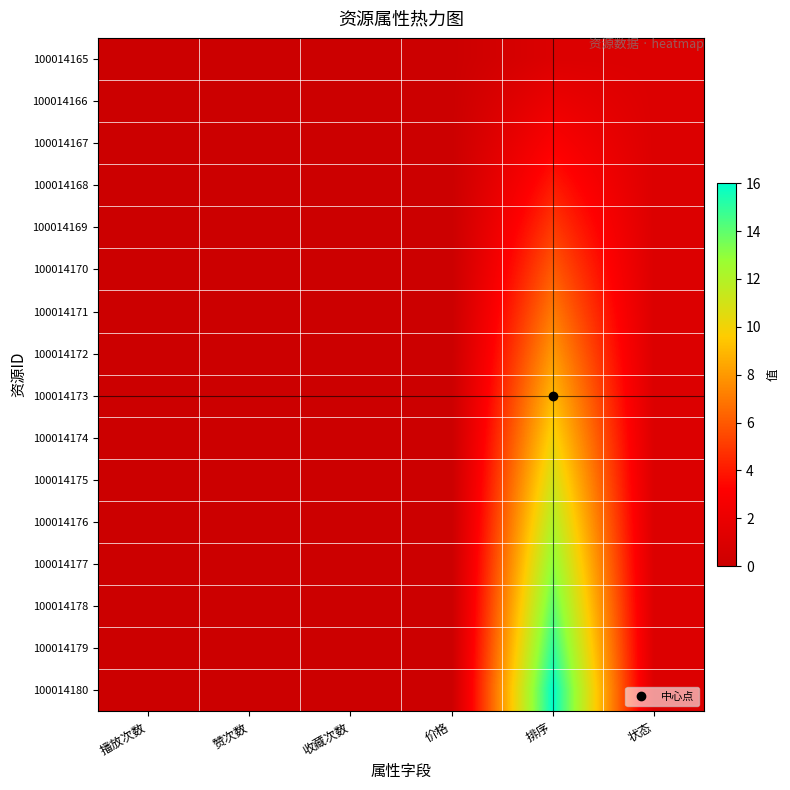

Which category has the lowest value across all series?

播放次数